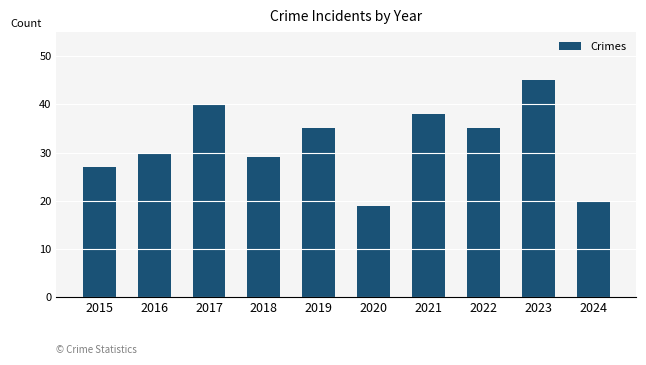

Which has a higher value, 2024 or 2023?

2023